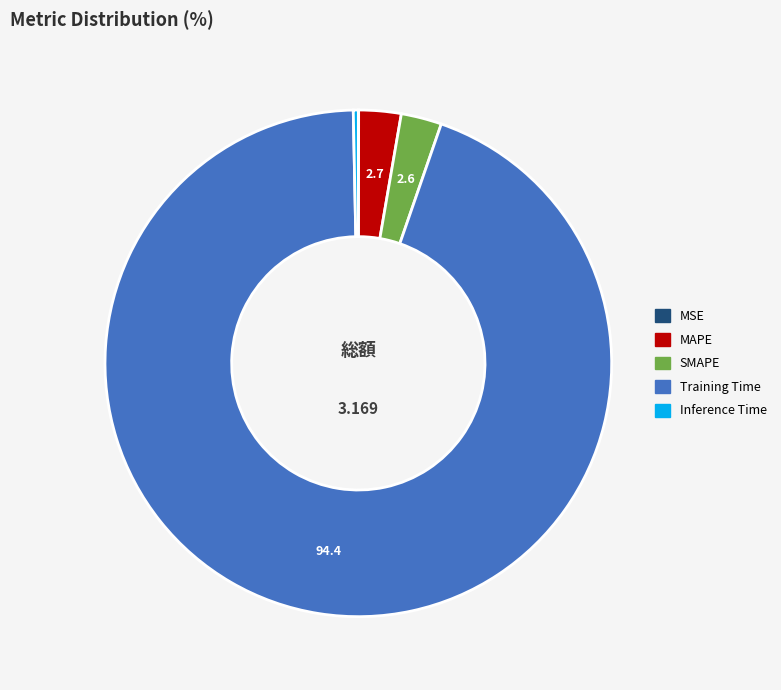

Between Training Time and MAPE, which is larger?

Training Time